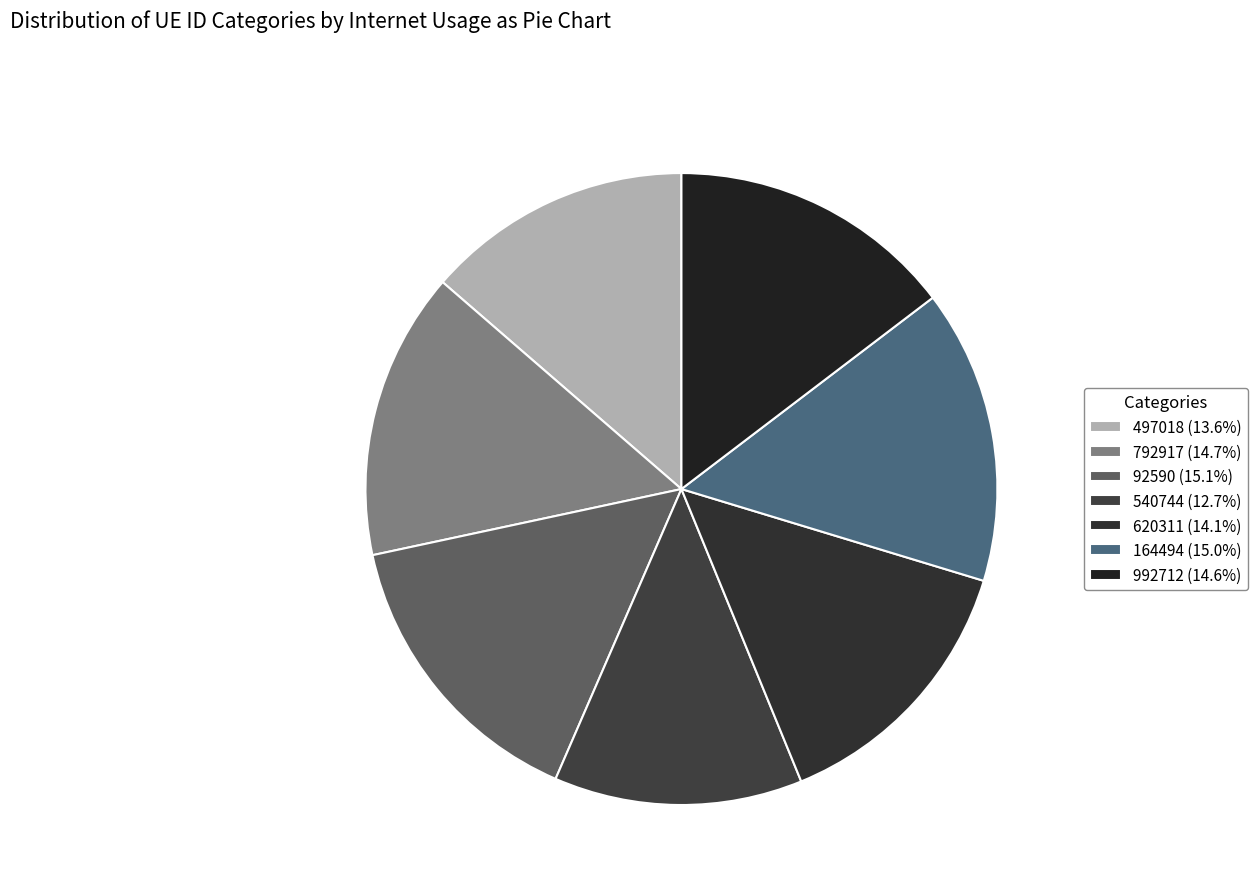

Combined, do 992712 and 92590 account for over 50%?

No